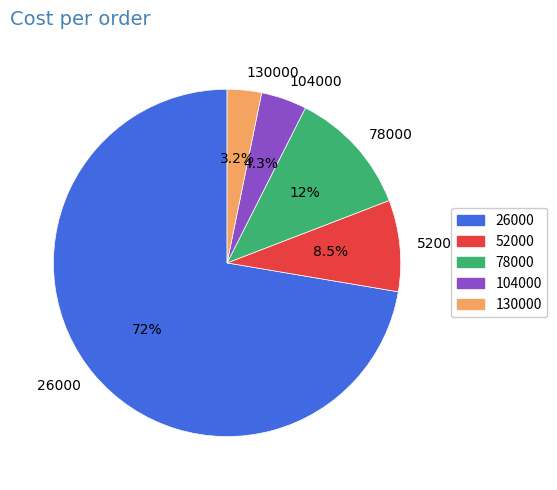

Which has a higher value, 78000 or 52000?

78000